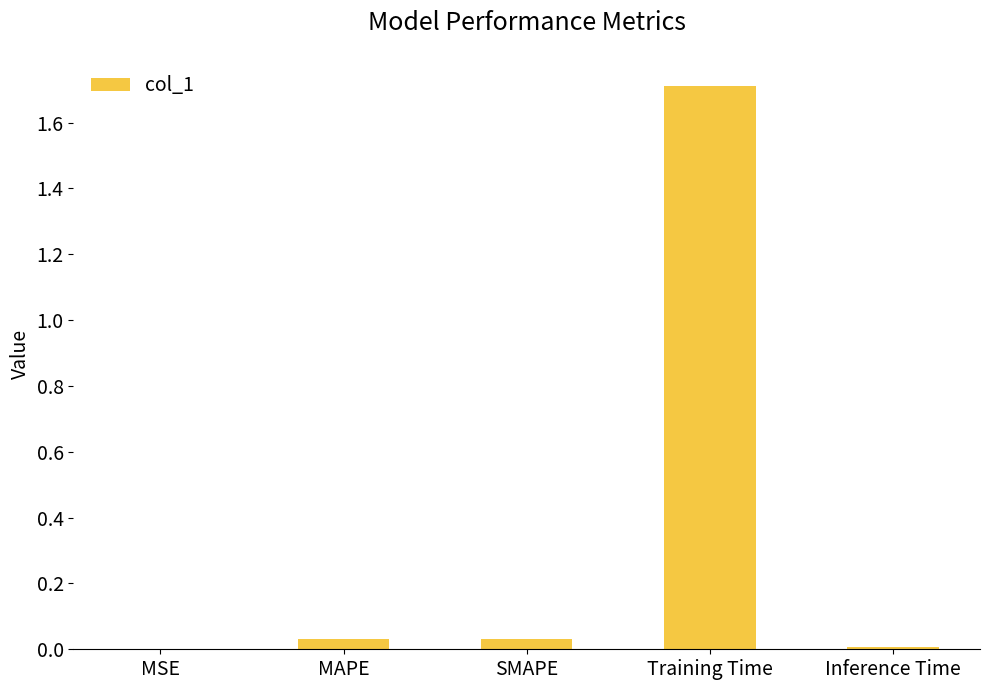

At which category does the chart reach its peak across all series?

Training Time